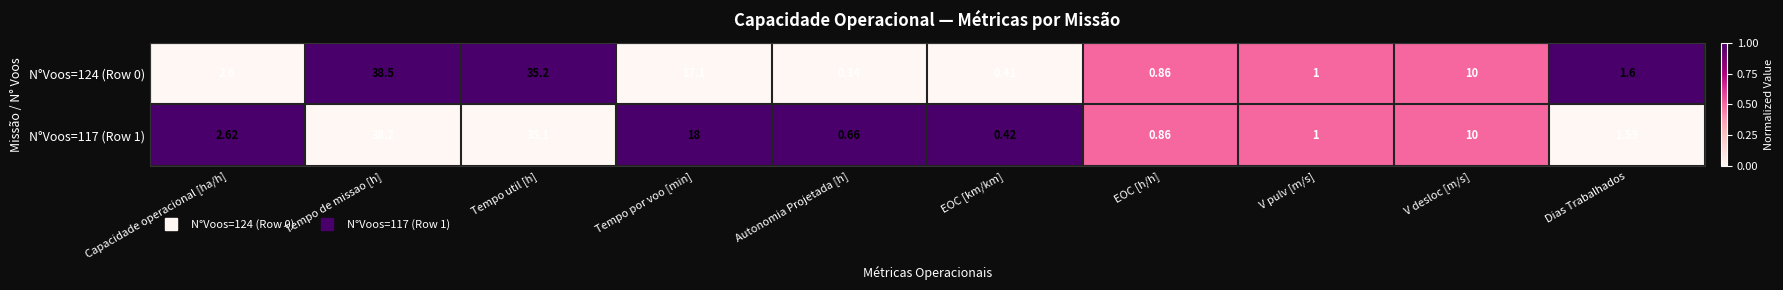

List the labels in order of N°Voos=117 (Row 1) value, smallest first.

EOC [km/km], Autonomia Projetada [h], EOC [h/h], V pulv [m/s], Dias Trabalhados, Capacidade operacional [ha/h], V desloc [m/s], Tempo por voo [min], Tempo util [h], Tempo de missao [h]